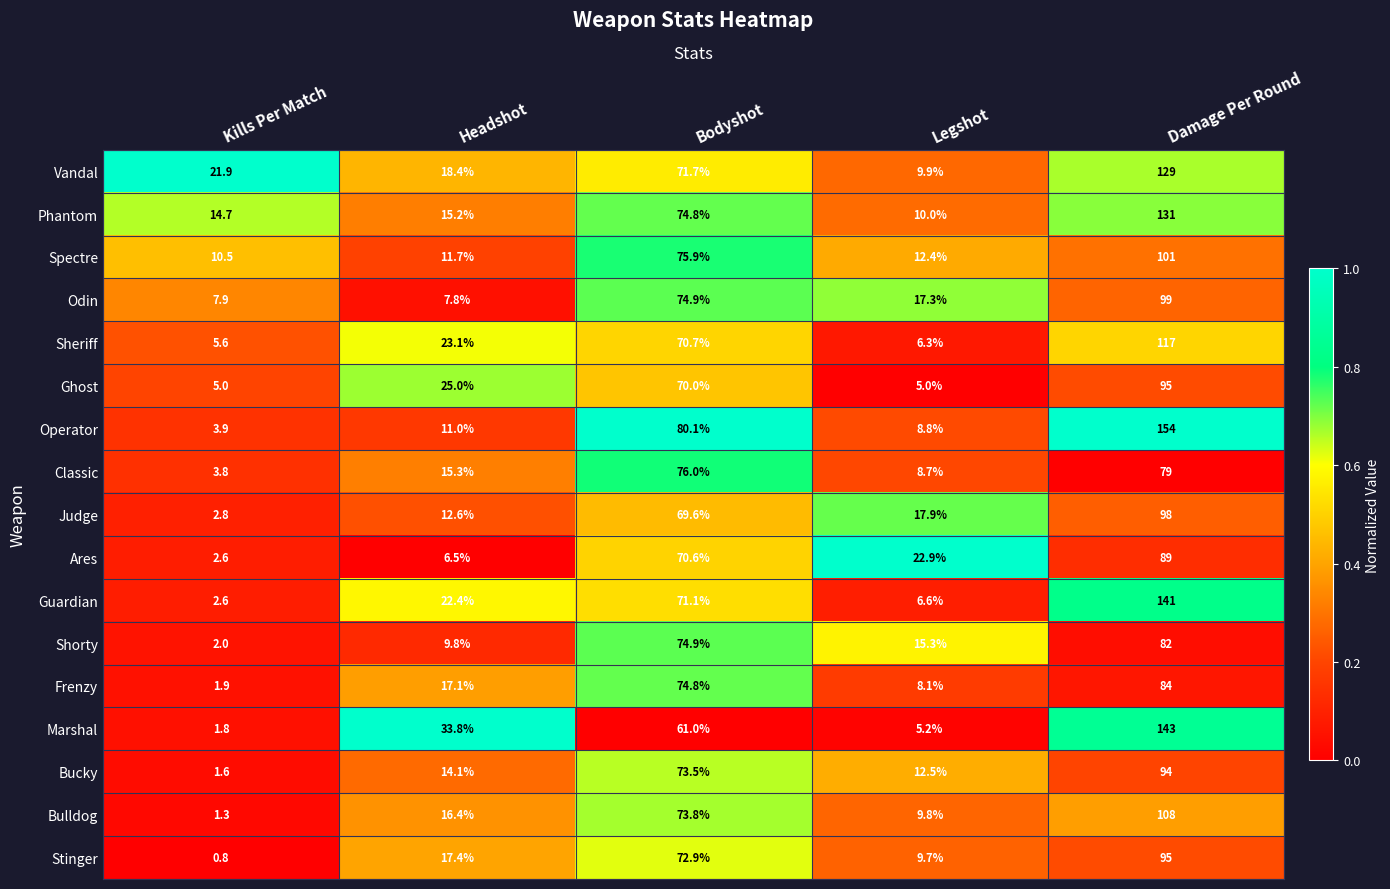

Which series has the largest total across all categories?

Operator